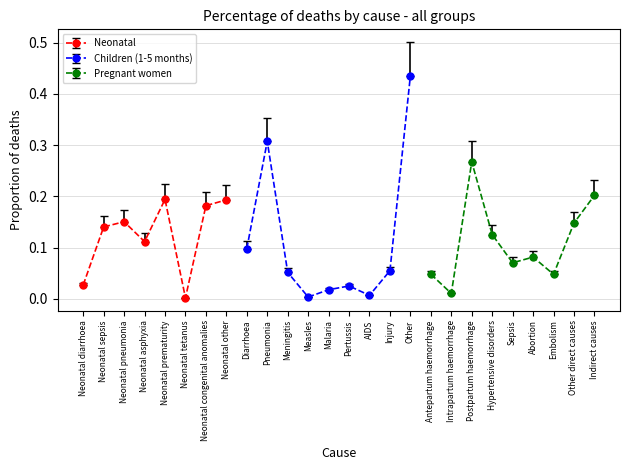

List the labels in order of value, smallest first.

Intrapartum haemorrhage, Embolism, Antepartum haemorrhage, Sepsis, Abortion, Hypertensive disorders, Other direct causes, Indirect causes, Postpartum haemorrhage